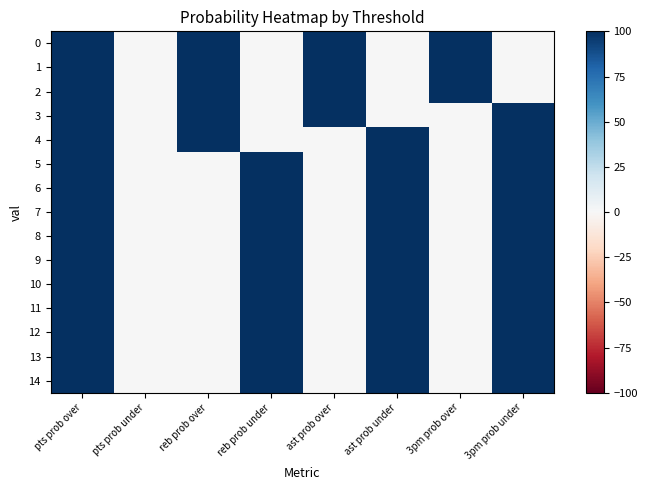

Between pts prob under and 3pm prob under, which series saw the biggest shift?

3